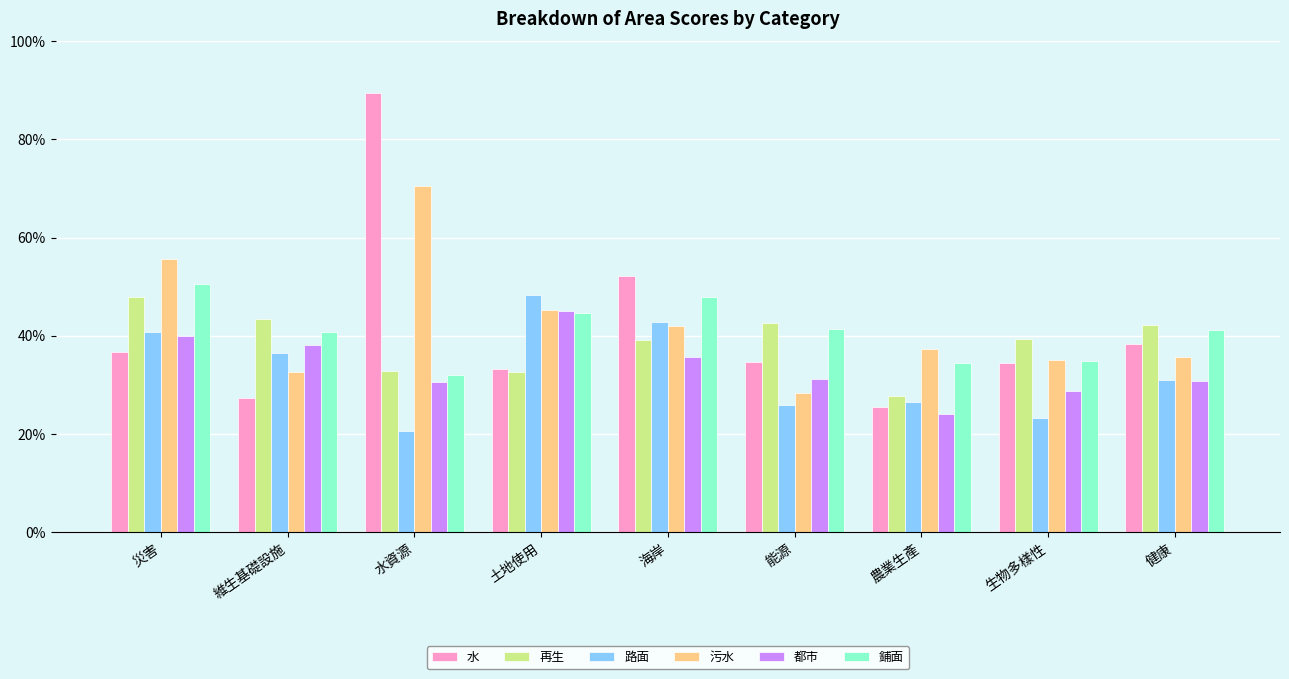

Which has a higher value, 能源 or 水資源?

水資源